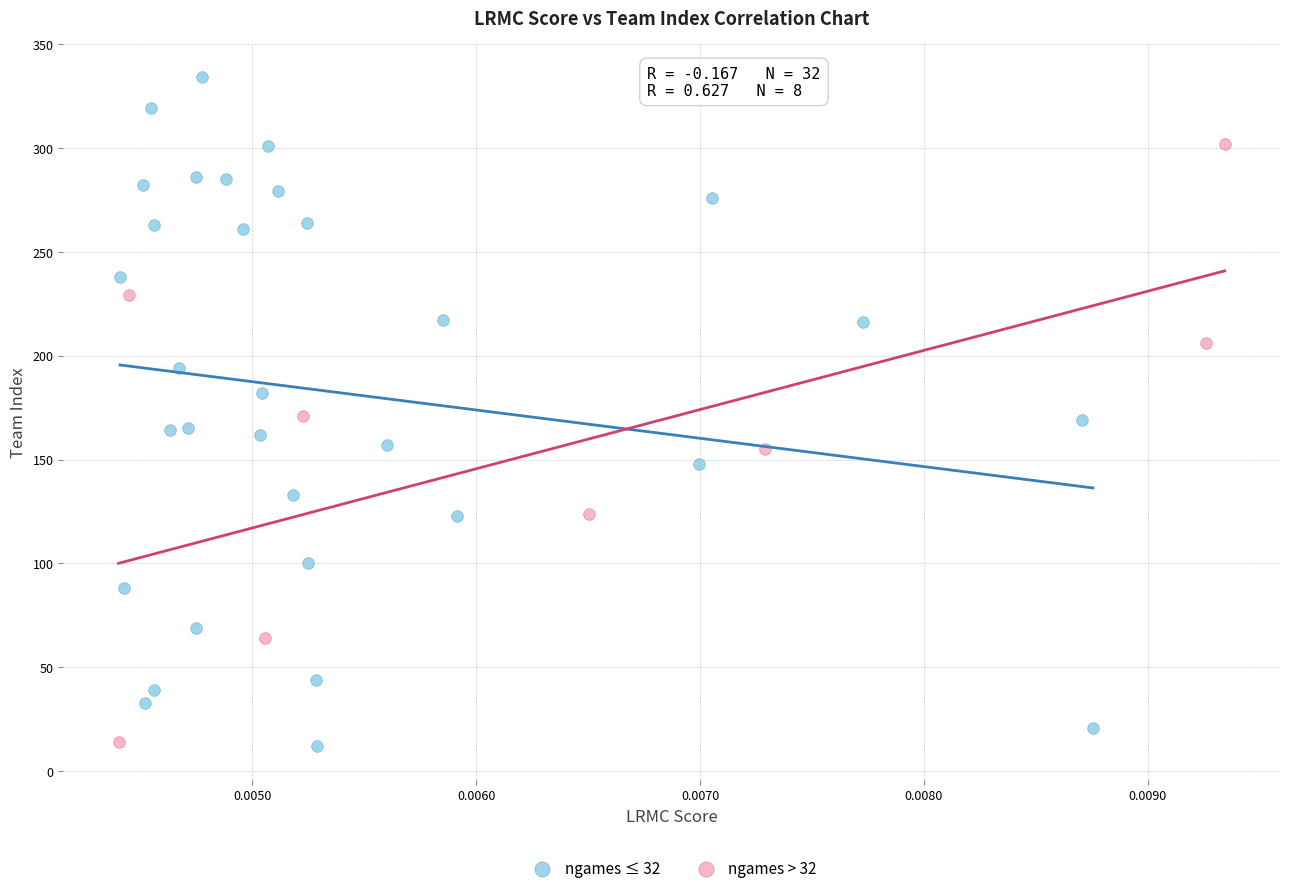

Which series has the largest Y range (max minus min)?

ngames ≤ 32